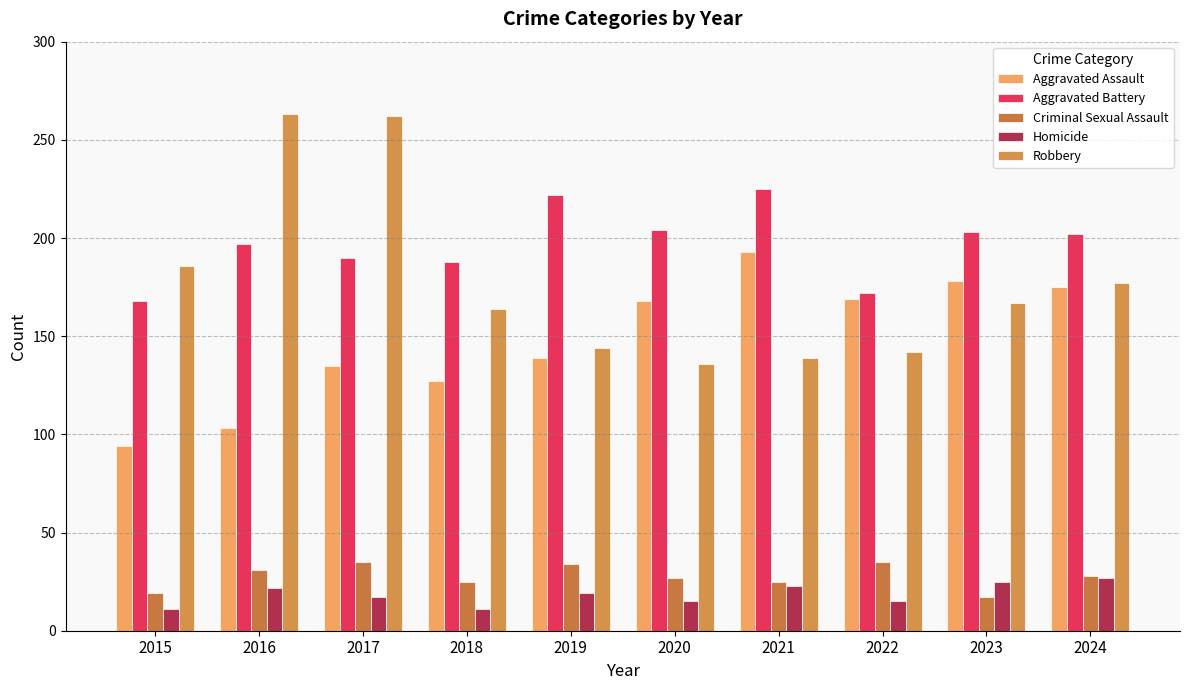

What is the spread (max minus min) of values at 2017?

245